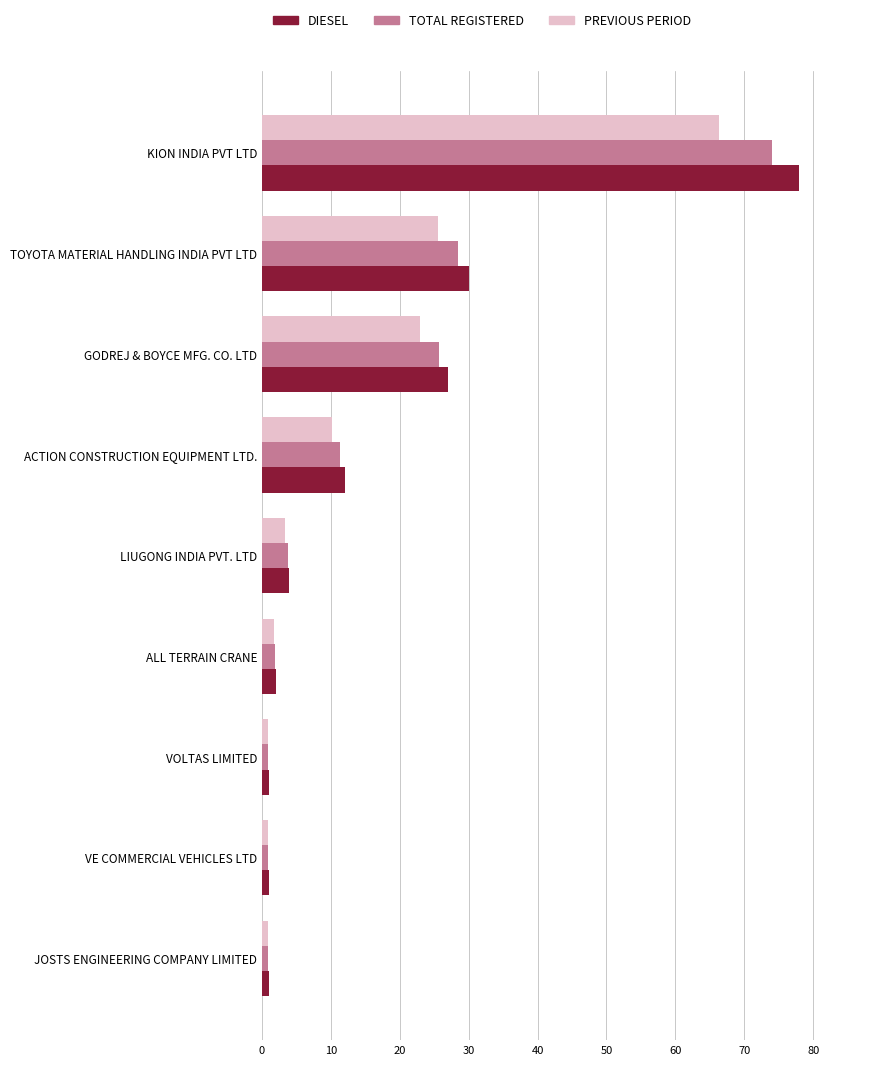

What is the difference between the maximum and minimum values in the DIESEL series?

77.0